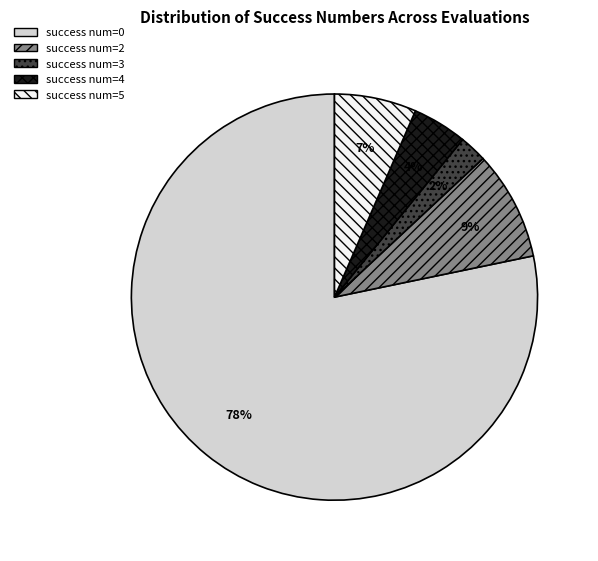

How many segments does this pie chart have?

5